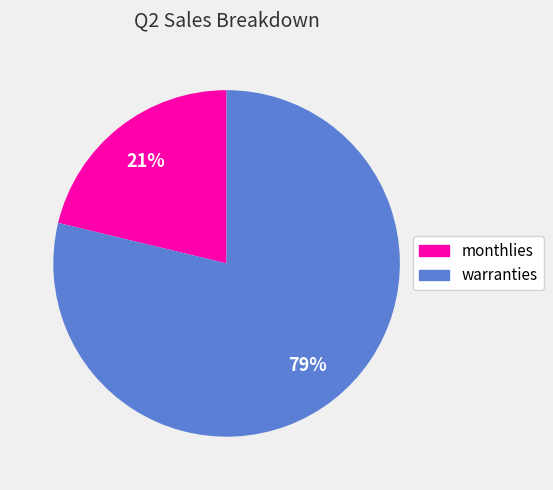

Count the number of slices in the pie.

2